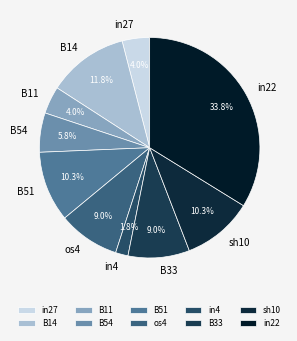

To the nearest percent, what is the difference between the B14 and in22 slice percentages?

22%